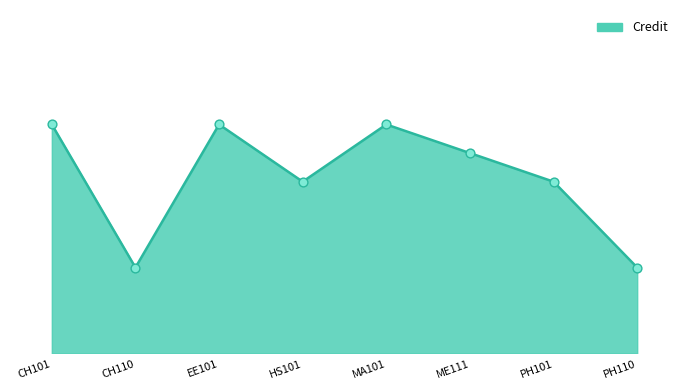

Does the chart have visible grid lines?

No